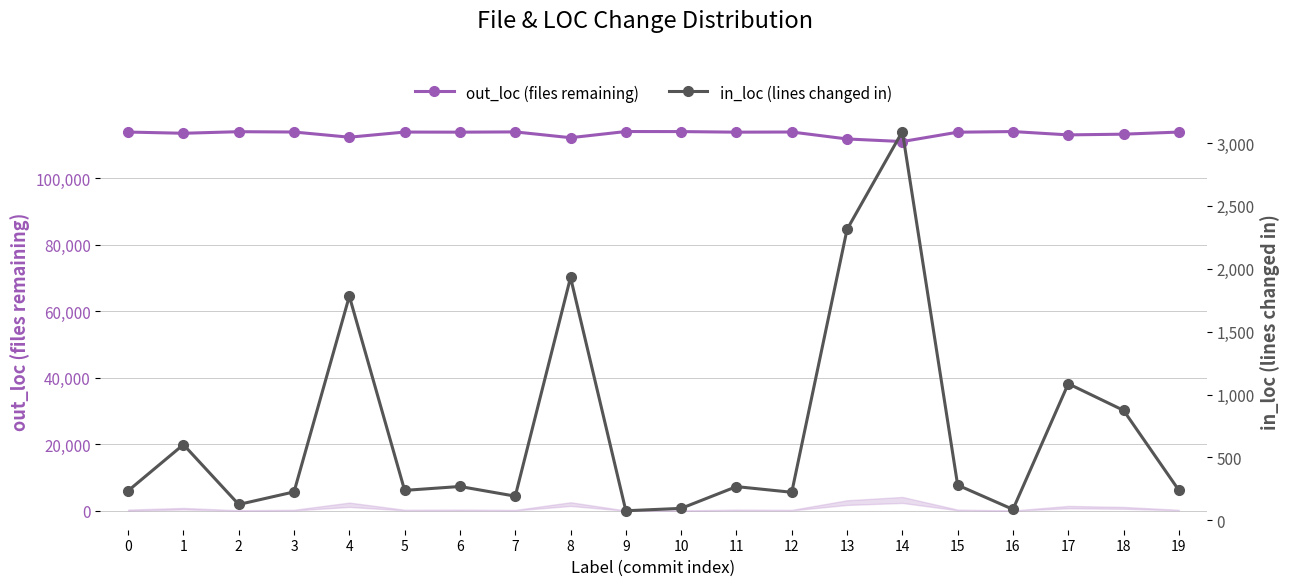

At which label does in_loc (lines changed in) reach its minimum?

9